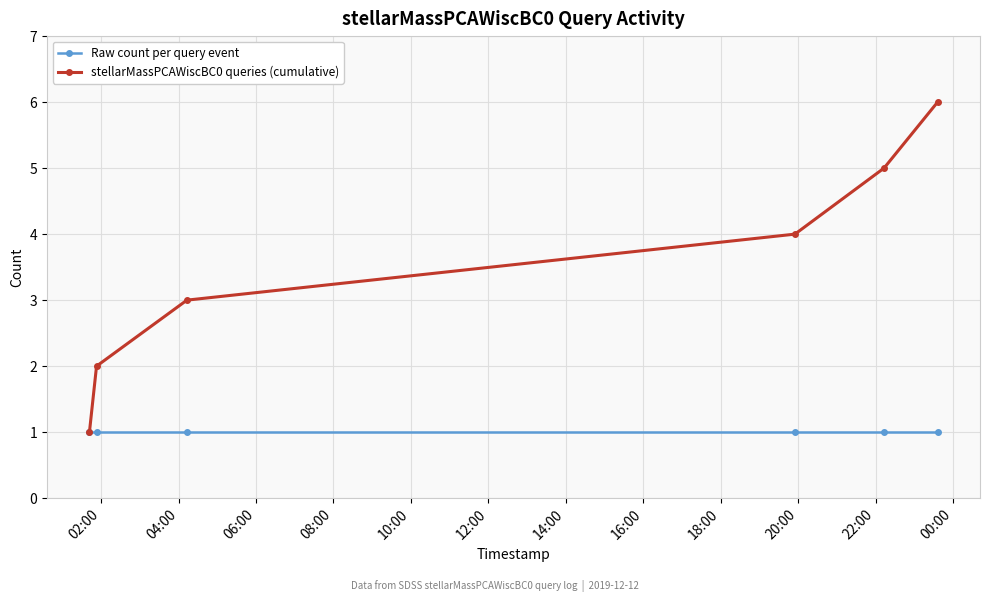

Rank the series by their average value, from lowest to highest.

Raw count per query event, stellarMassPCAWiscBC0 queries (cumulative)